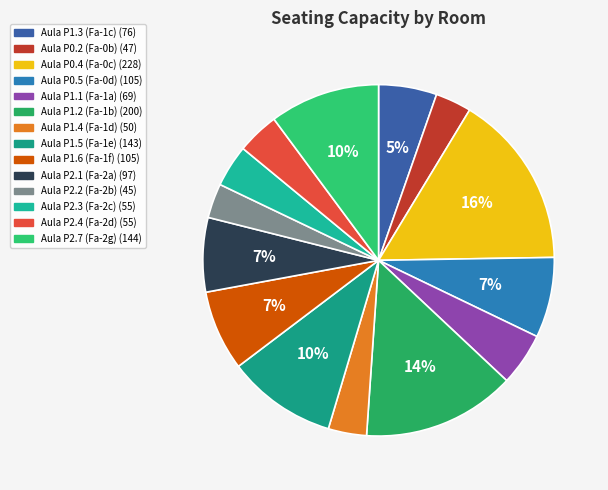

Approximately how many times larger is the value at Aula P1.3 (Fa-1c) compared to Aula P0.2 (Fa-0b)?

1.6